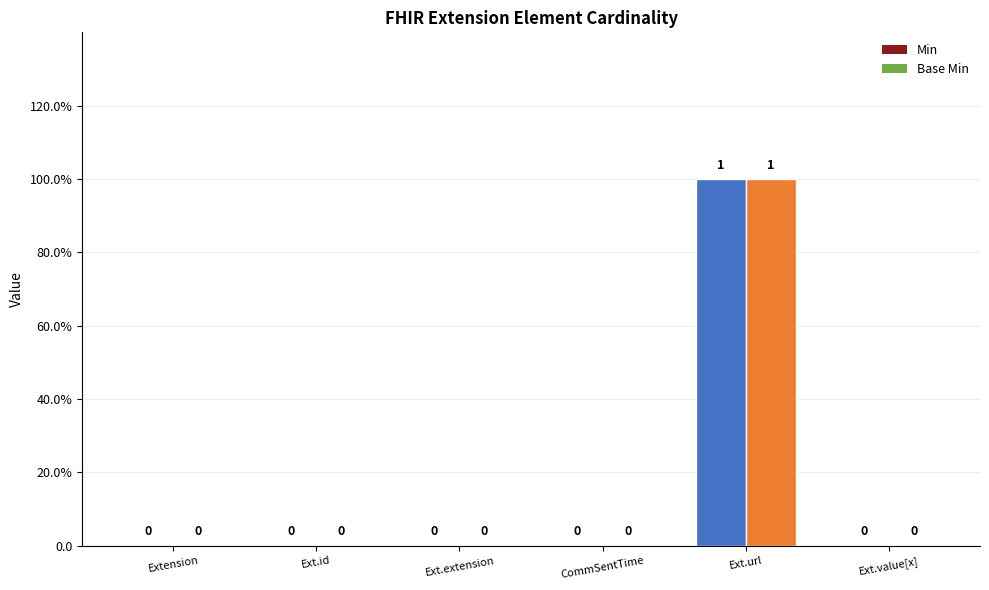

How many data points in Min are above 0?

1